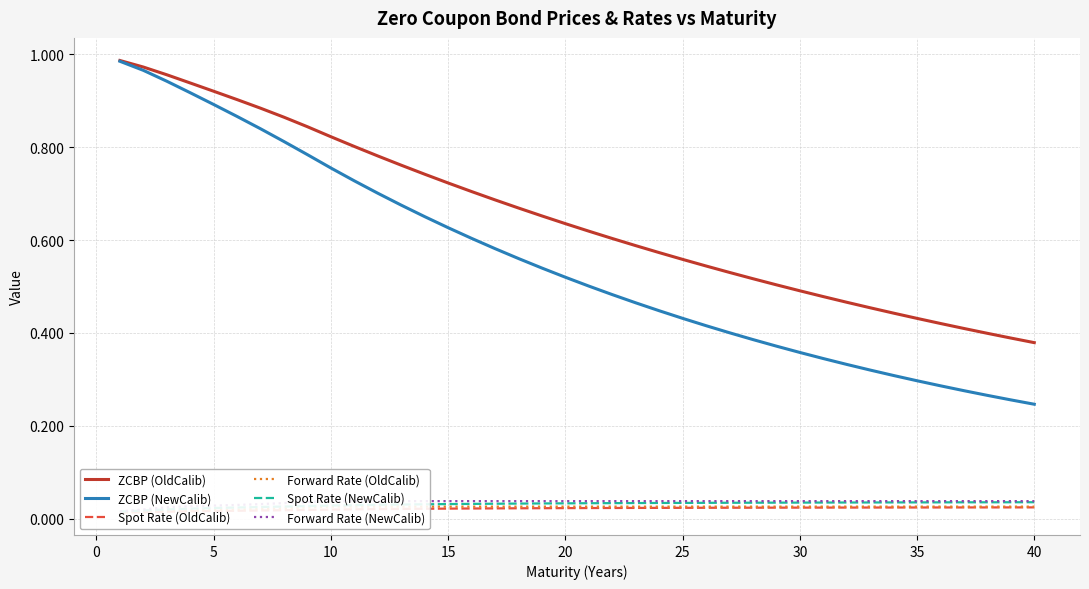

At which label does ZCBP (OldCalib) reach its minimum?

40